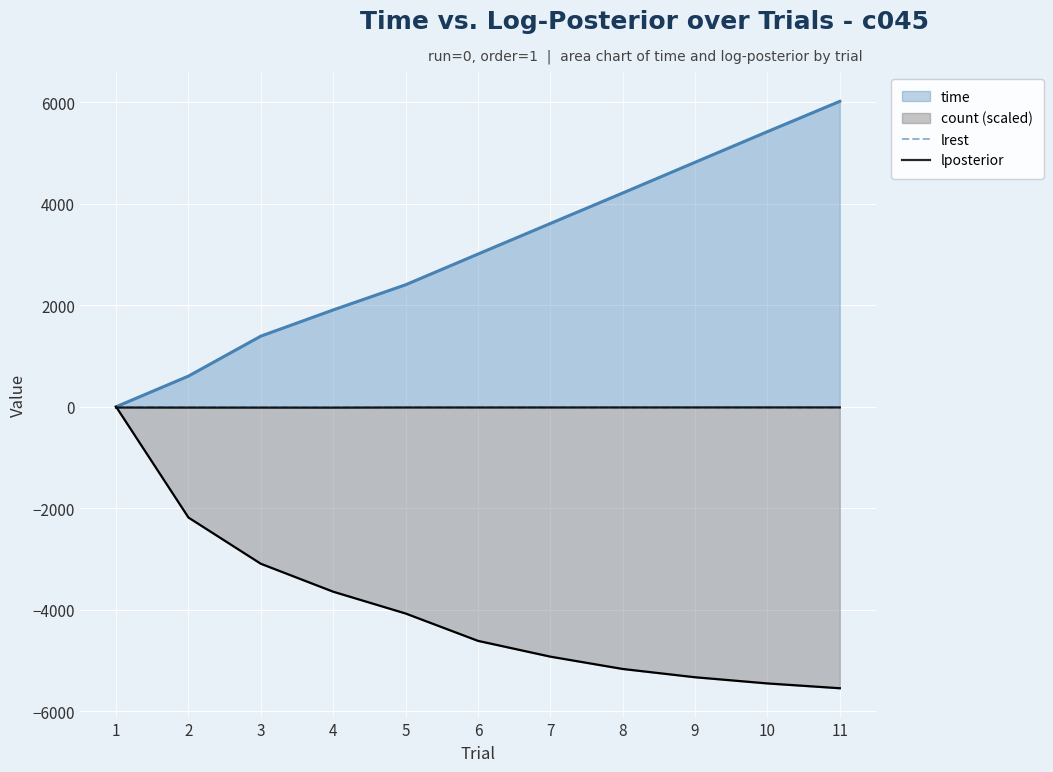

What is the difference between the lrest values at 5 and 1?

5.0